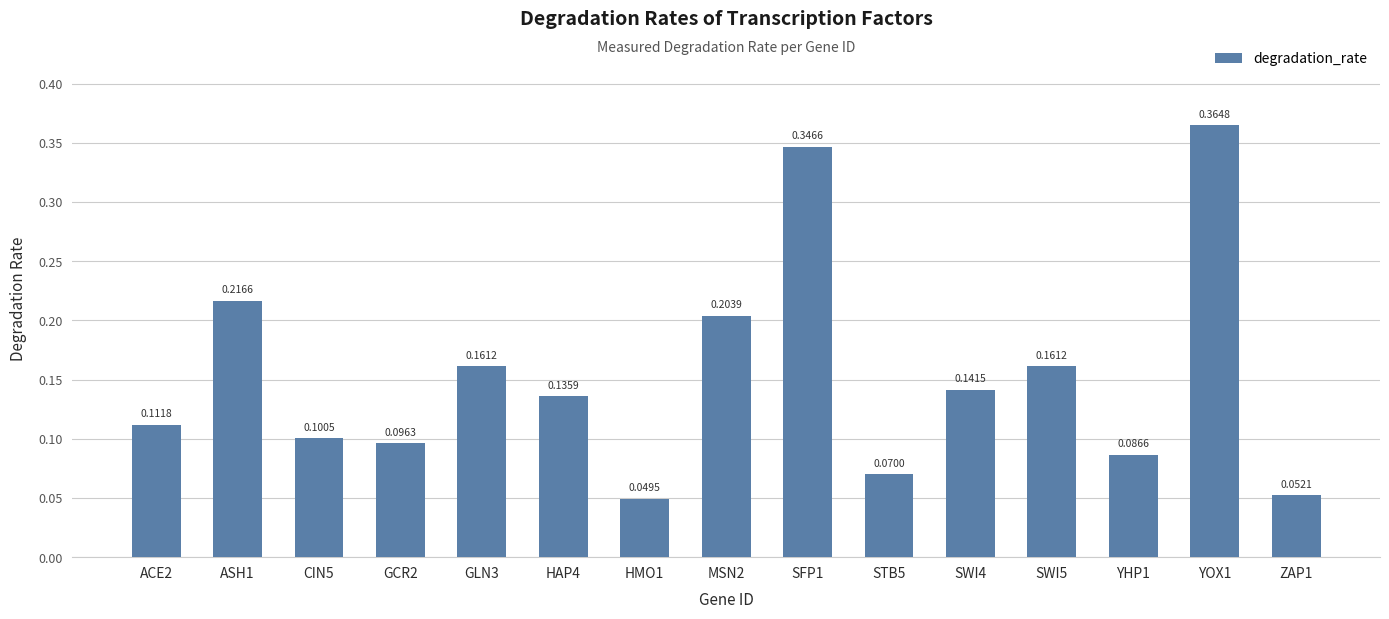

At which label is the value closest to 0?

HMO1